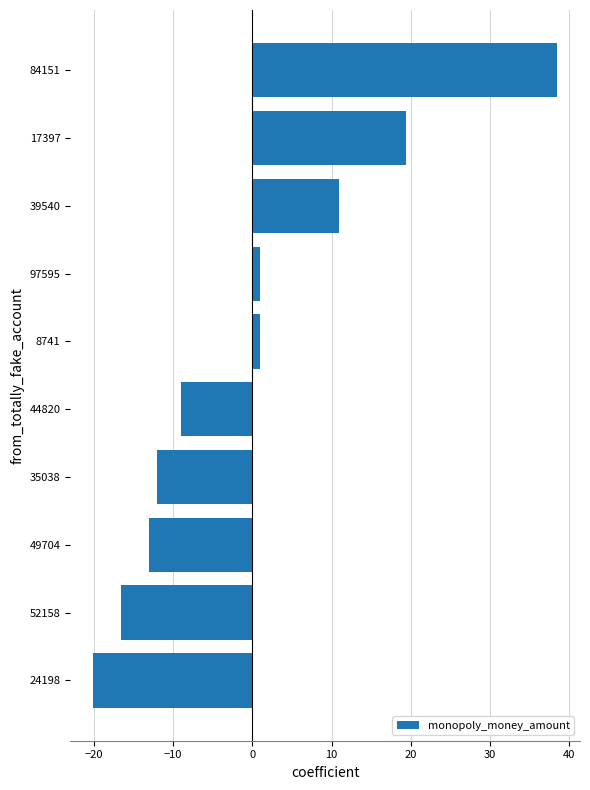

How many values are below zero?

5